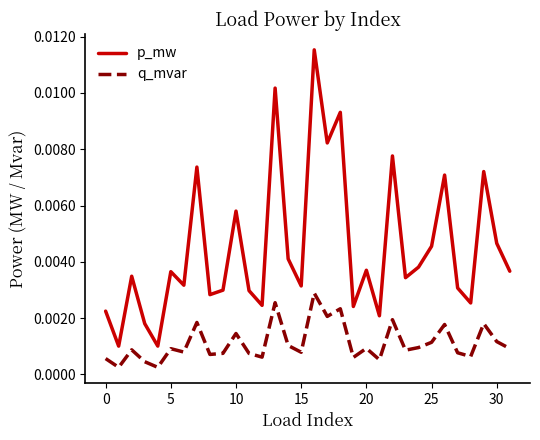

In q_mvar, how many points are lower than both neighbors (excluding endpoints)?

11